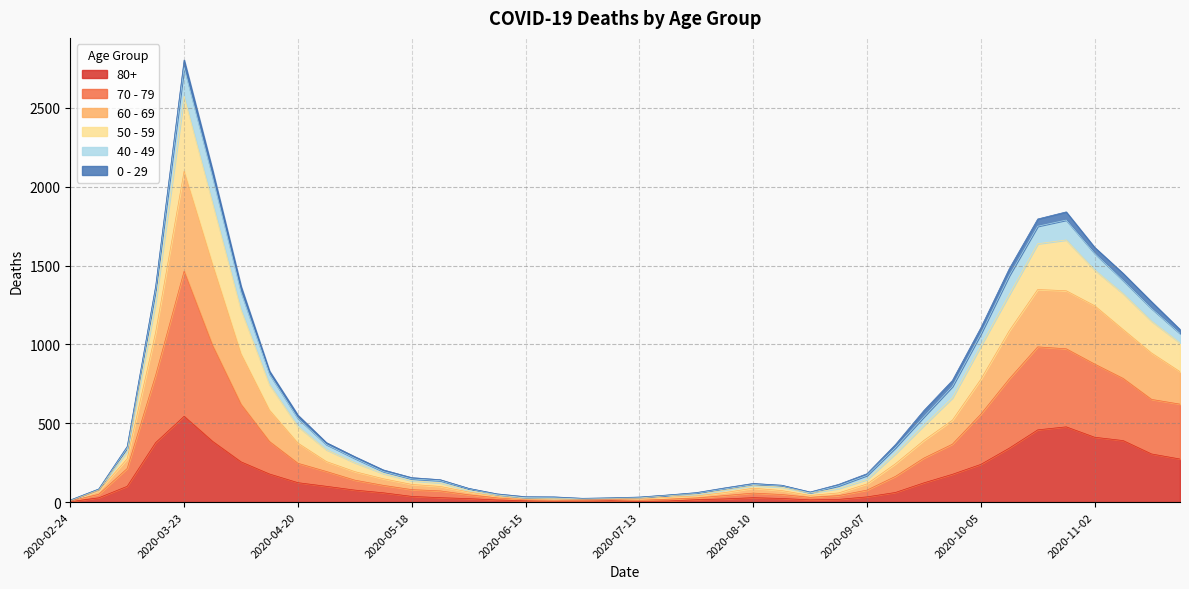

Count the number of categories in the chart.

40